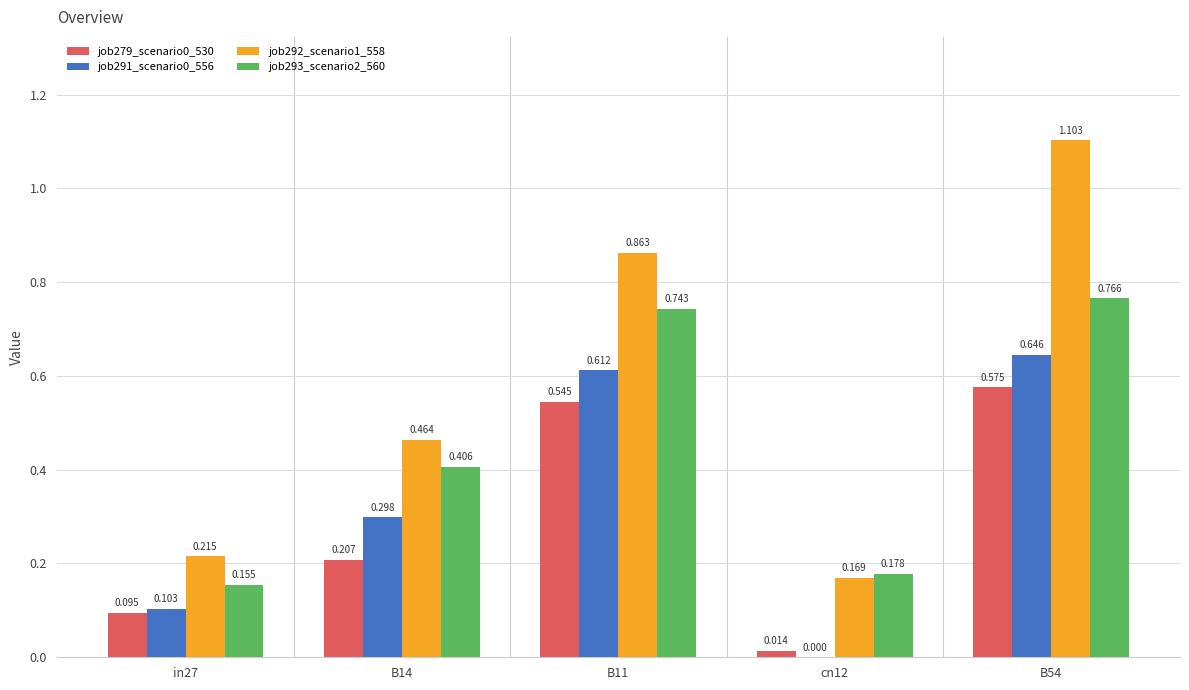

Is the value of job293_scenario2_560 at B54 greater than the value of job291_scenario0_556 at in27?

Yes